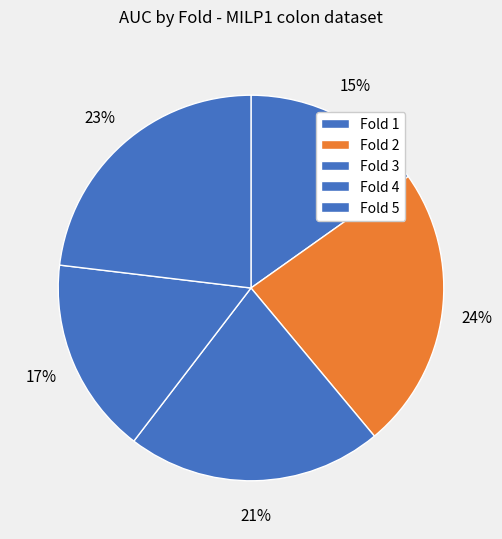

True or false: Fold 1 accounts for 15% of the total.

True